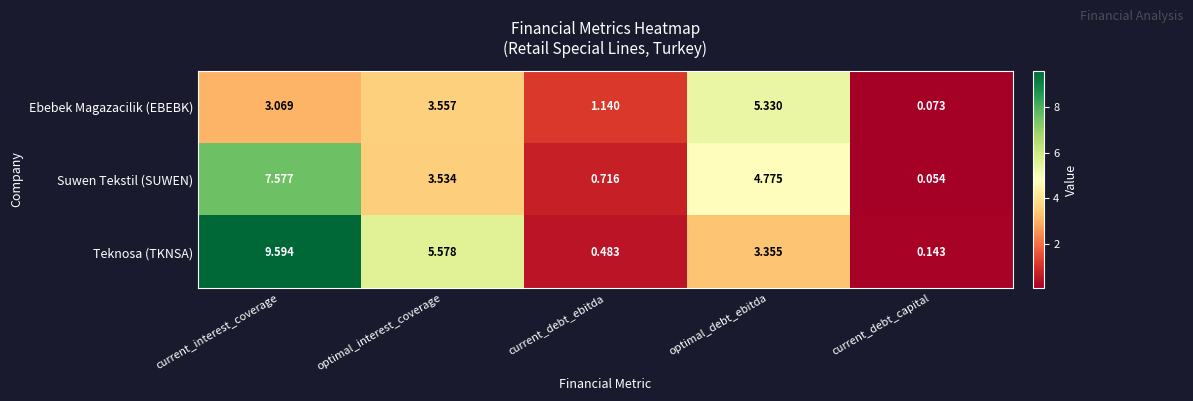

Which series changed the most between optimal_interest_coverage and current_debt_capital?

Teknosa (TKNSA)